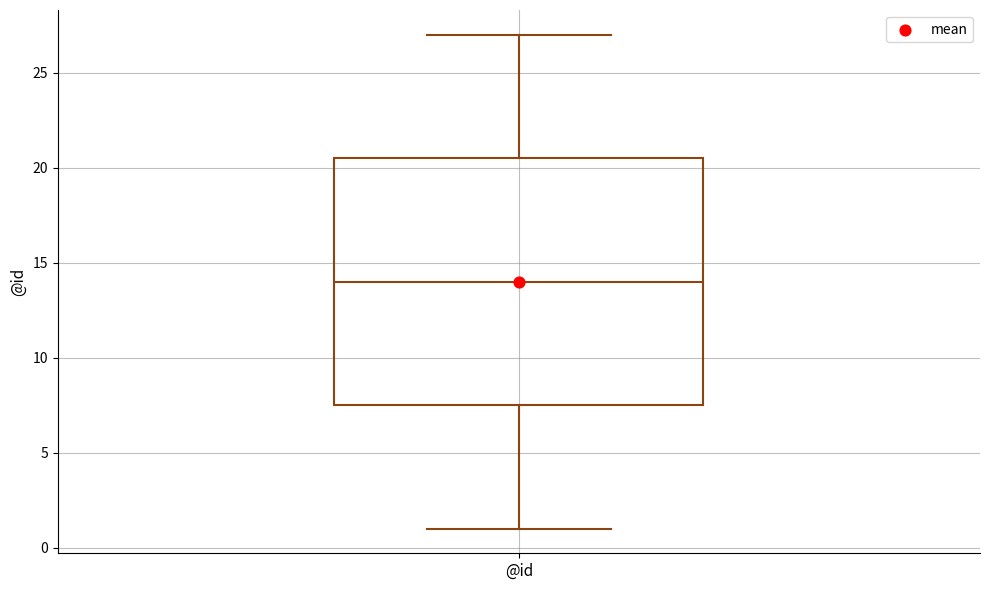

Read this box plot against the y-axis: the position of the median line, the range covered by the box, and the ends of both whiskers. The values are not printed on the chart, so give them approximately, as read against the axis.

median 14.0, box 7.5 to 20.5, whiskers 1.0 to 27.0